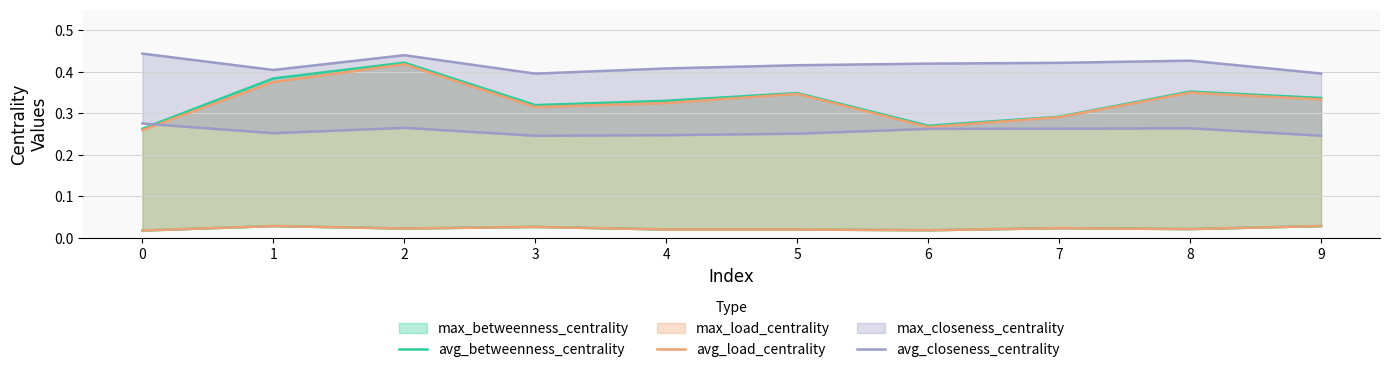

True or false: avg_closeness_centrality has a value of 0.4 at 0.

False